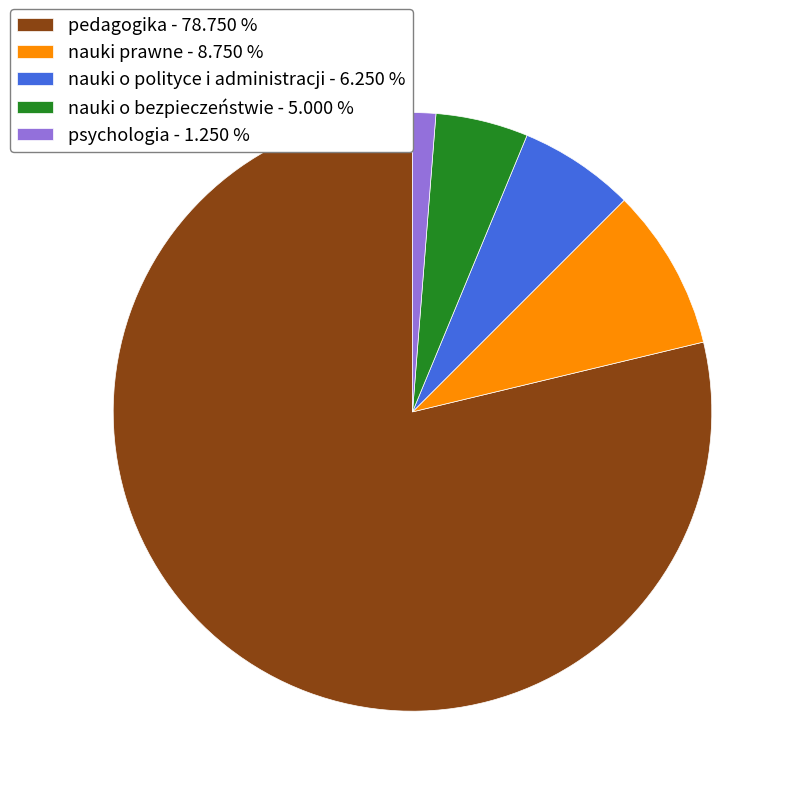

Is there a majority slice in this chart?

Yes